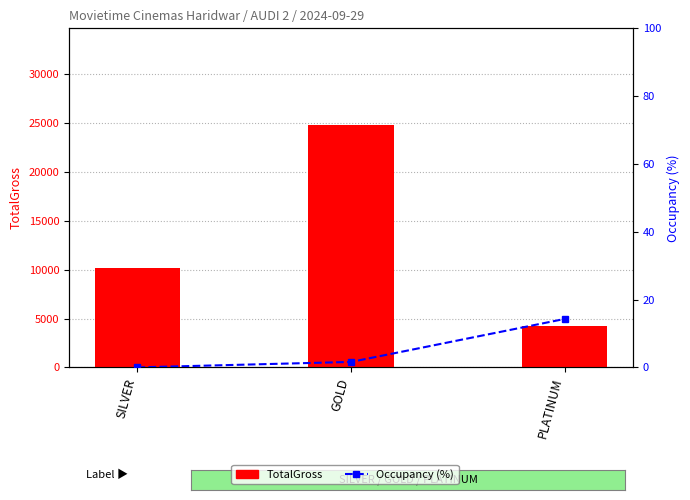

Reading left to right, extract all data points from this chart.

TotalGross: 10200.0	24800.0	4200.0
Occupancy (%): 0.0	1.6	14.3